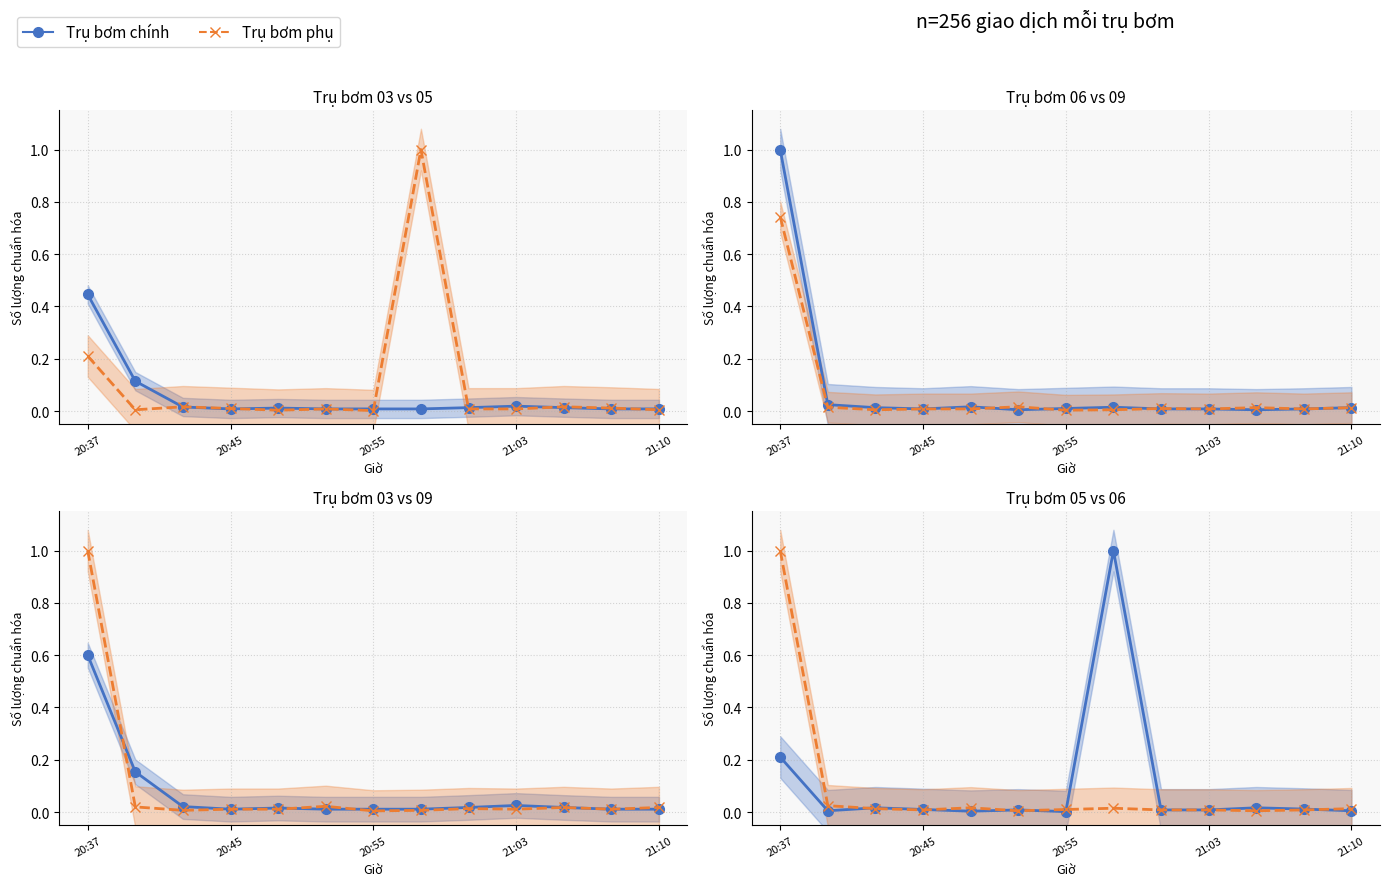

Is the value of Trụ bơm 05 at 7 greater than the value of Trụ bơm 03 at 21:10?

Yes